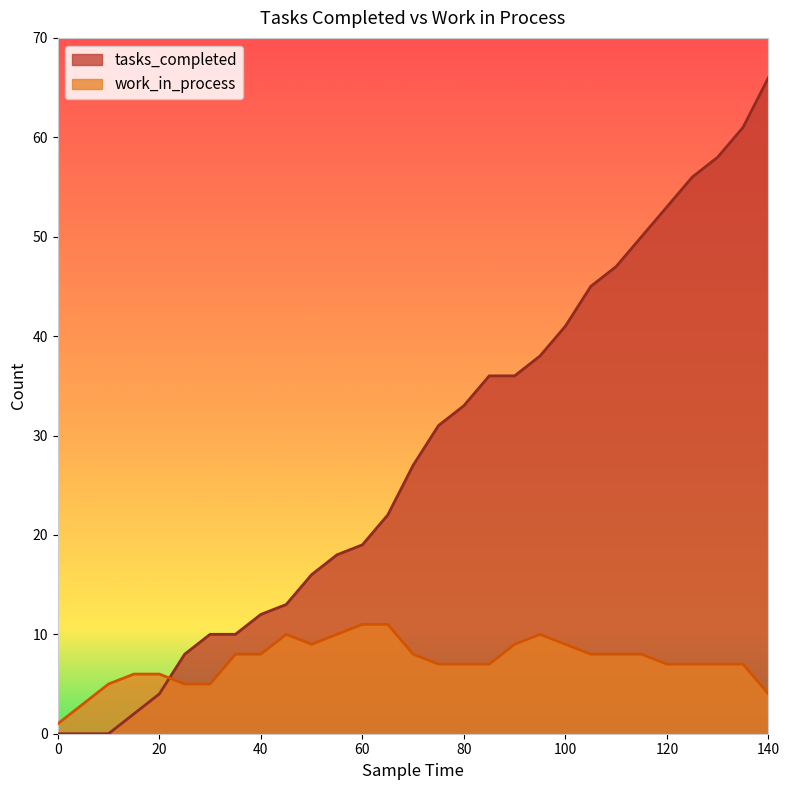

Which series changed the most between 65 and 90?

tasks_completed